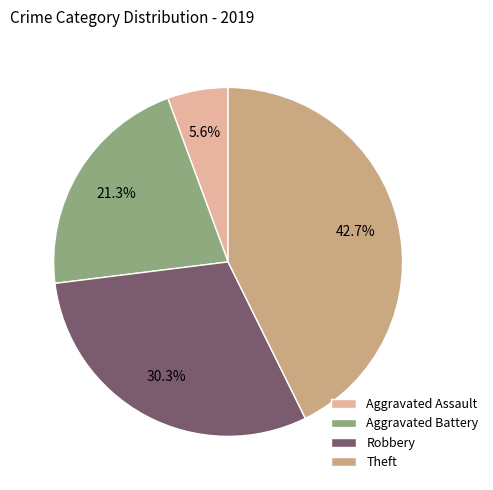

Rank the categories by value from highest to lowest.

Theft, Robbery, Aggravated Battery, Aggravated Assault